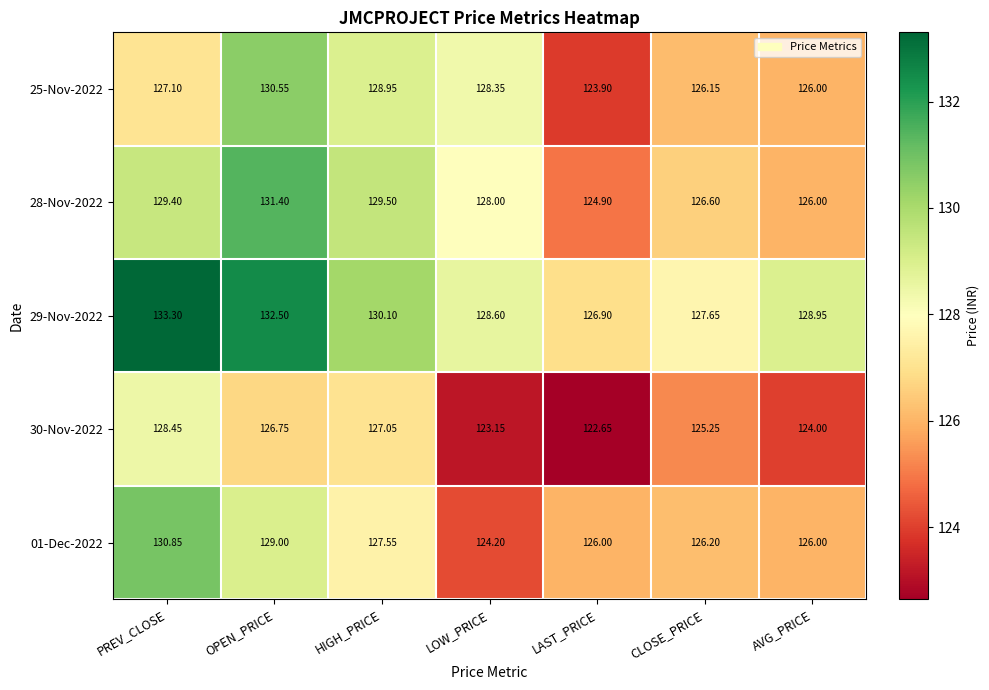

Count the number of categories in the chart.

7